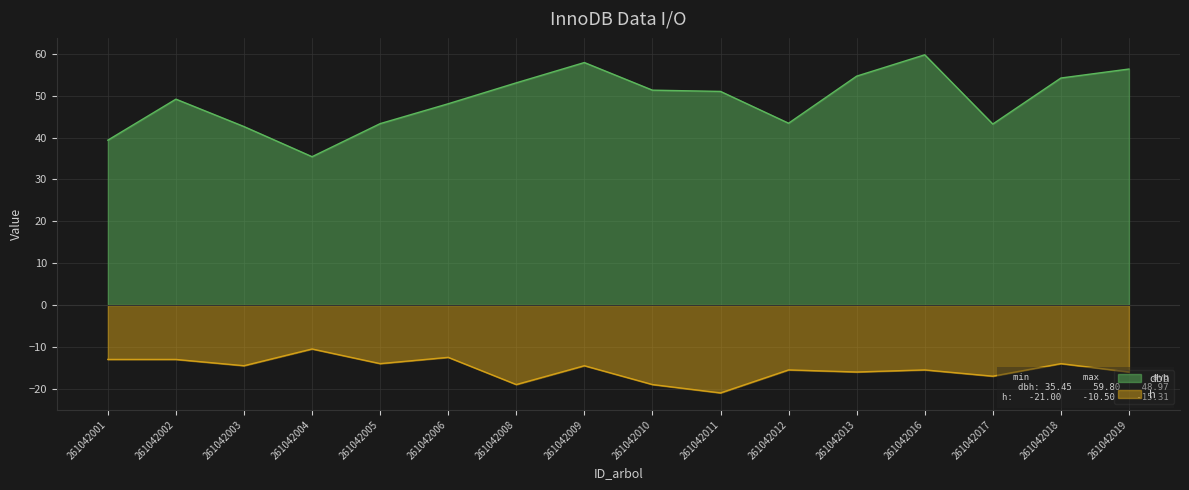

What are all the series names shown in the legend?

dbh, h